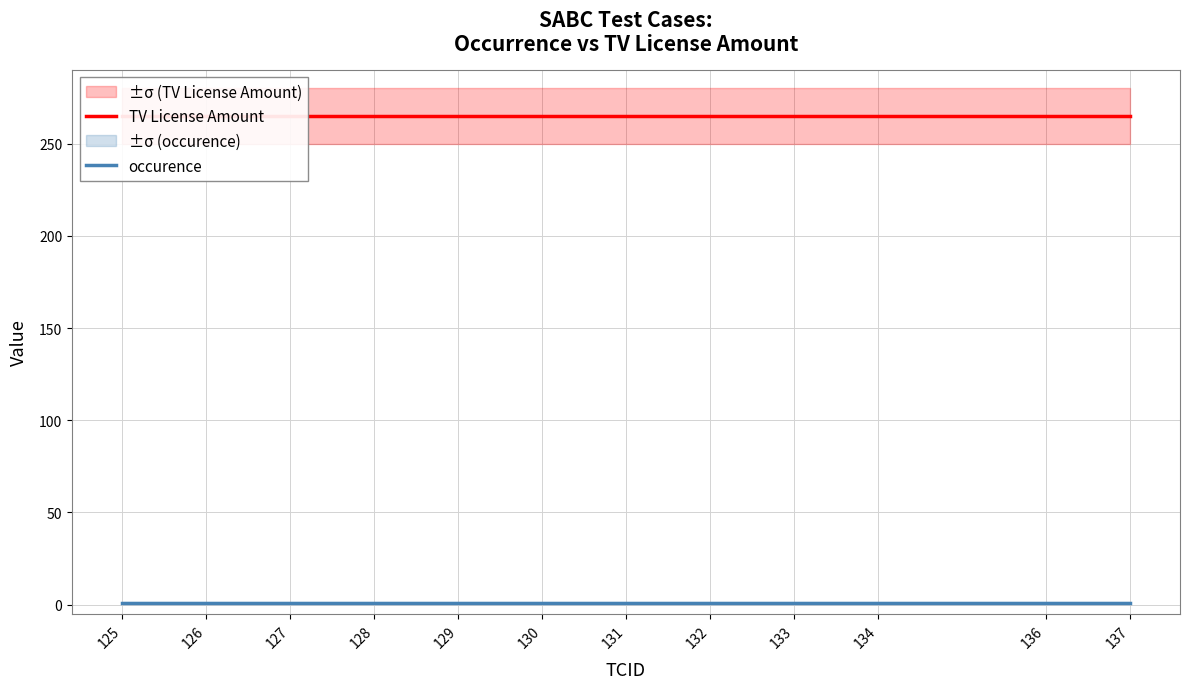

Reading left to right, what are all the values shown in this chart?

TV License Amount: 125=265	126=265	127=265	128=265	129=265	130=265	131=265	132=265	133=265	134=265	136=265	137=265
occurence: 125=1	126=1	127=1	128=1	129=1	130=1	131=1	132=1	133=1	134=1	136=1	137=1